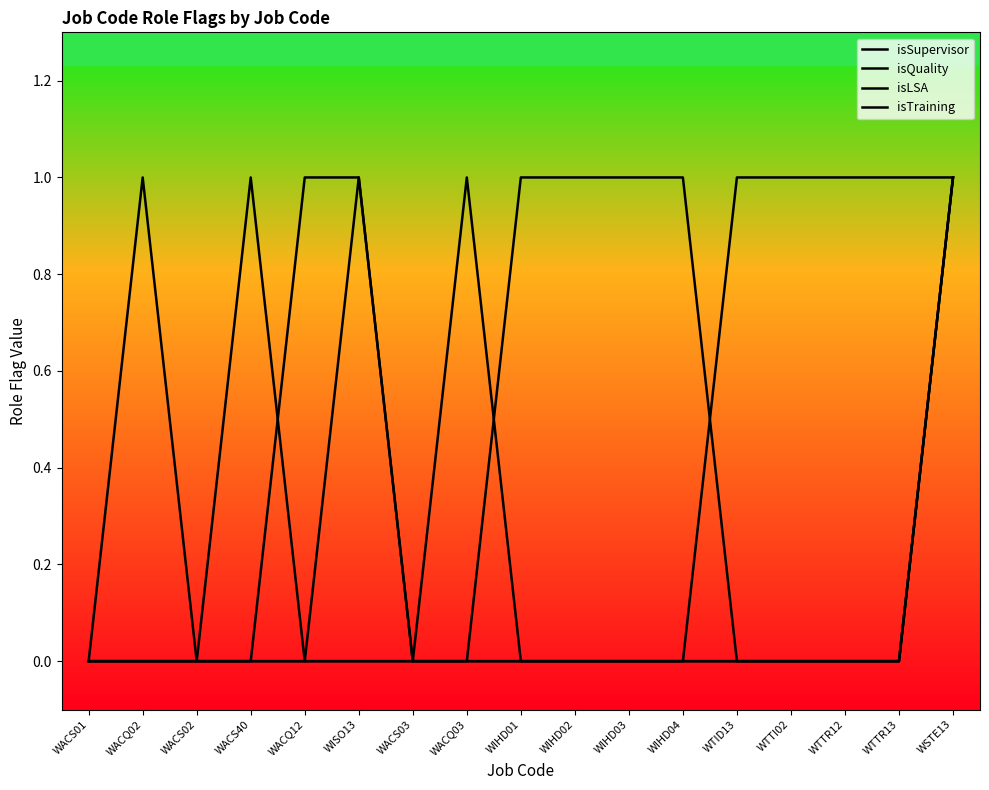

Is this an area chart (filled region under the line)?

No